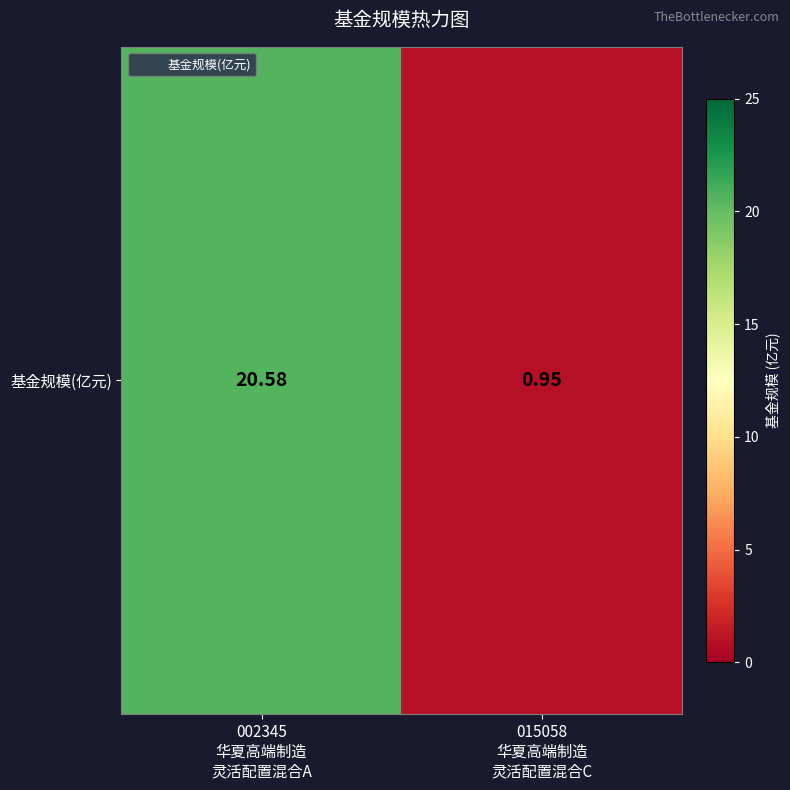

Reading left to right, extract all data points from this chart.

002345
华夏高端制造
灵活配置混合A=20.6	015058
华夏高端制造
灵活配置混合C=0.9